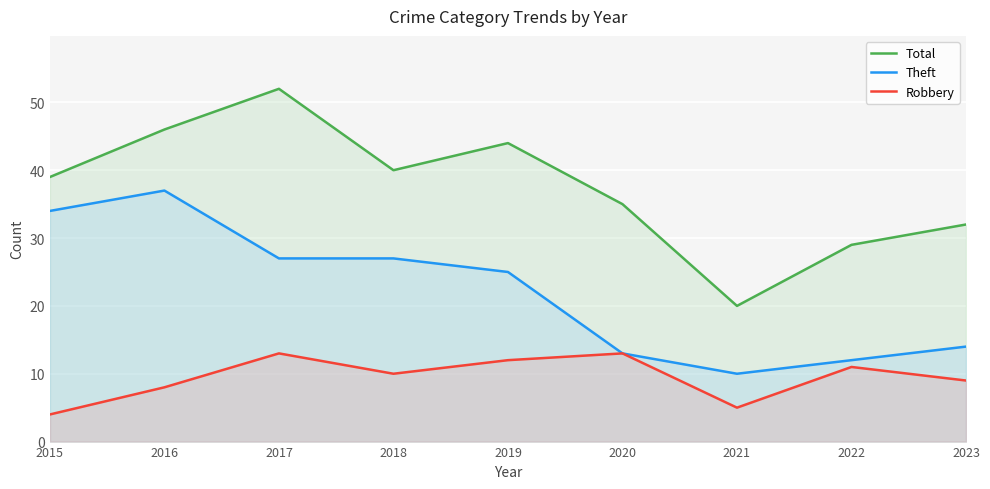

What is the average value of the Theft series?

22